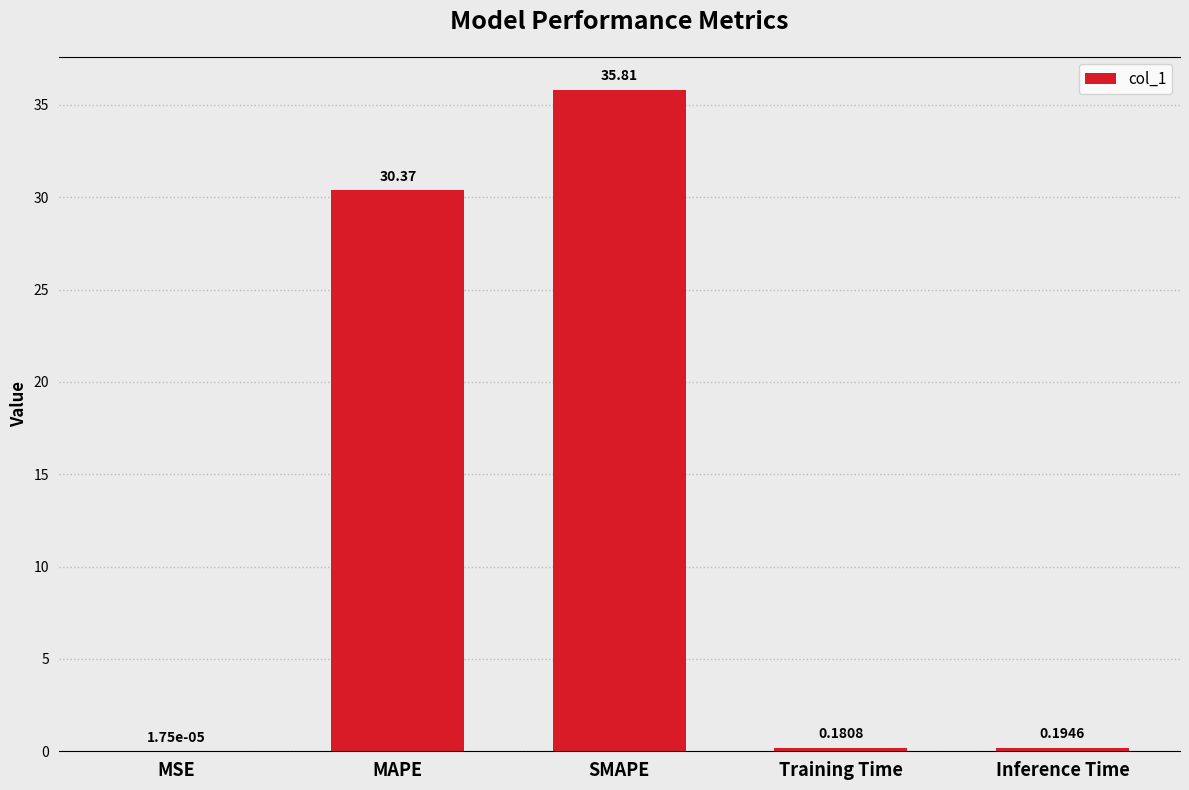

At which label is the value closest to 17?

MAPE